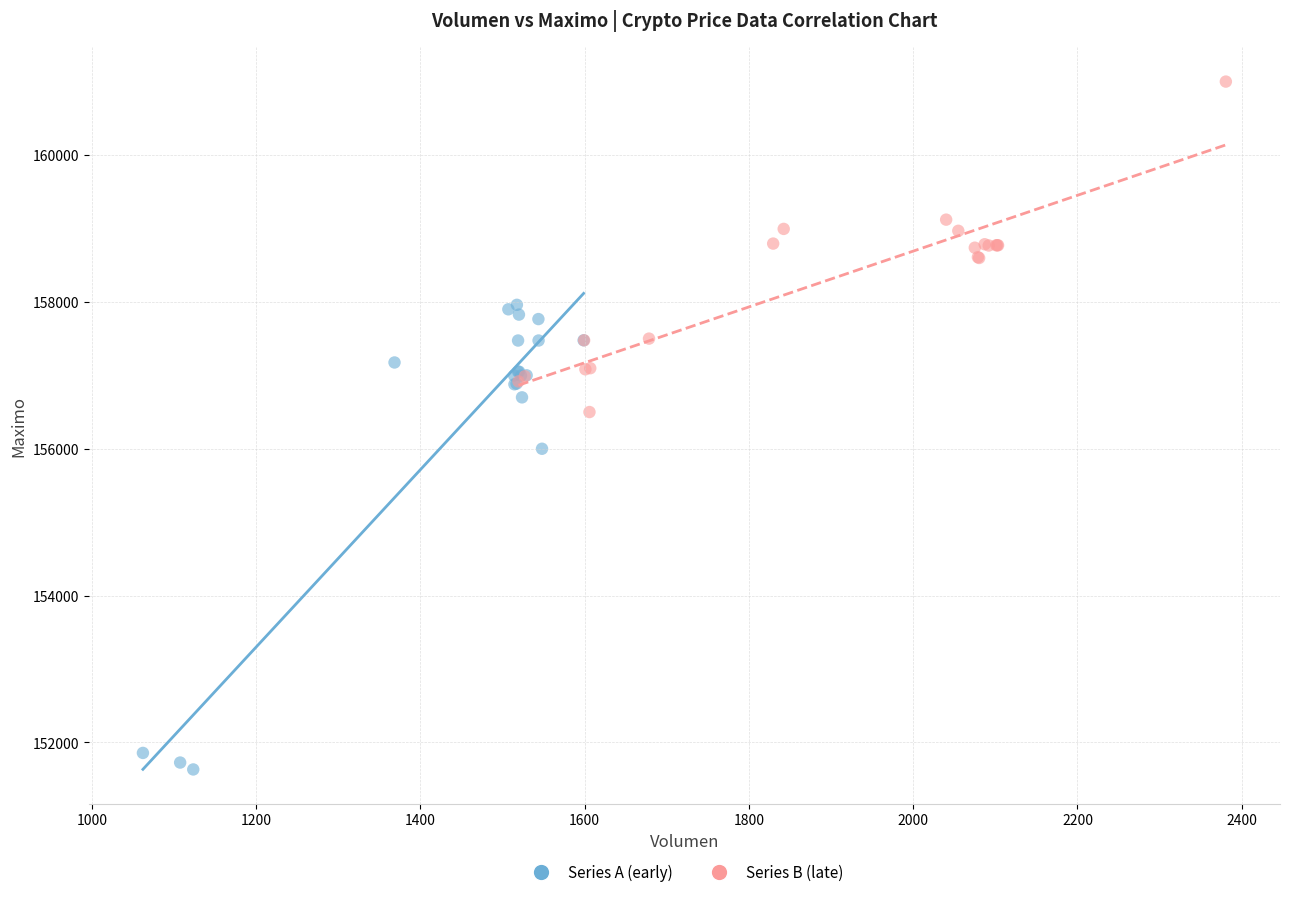

Which series reaches the minimum Y coordinate?

Series A (early)